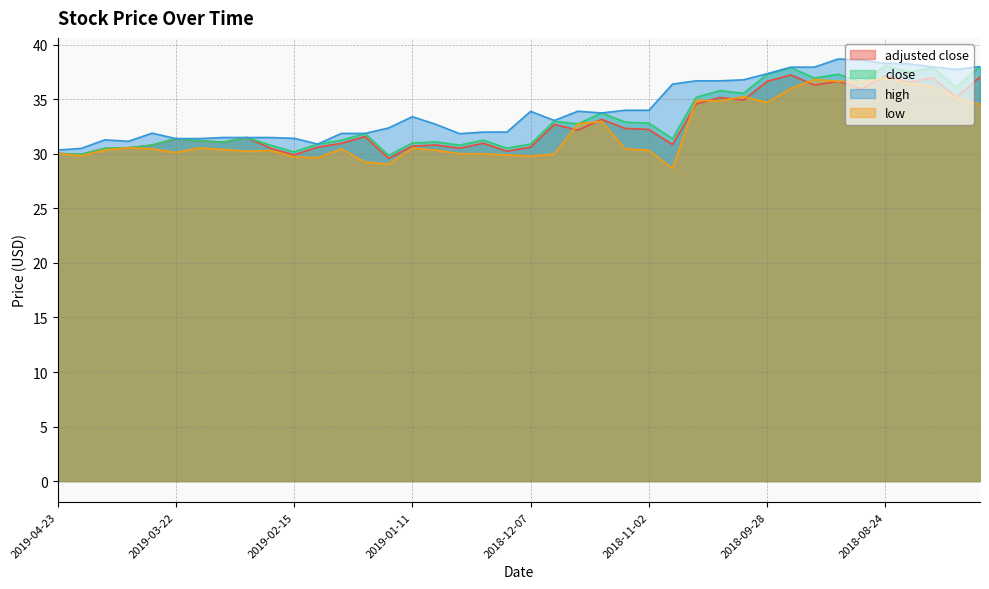

True or false: adjusted close and high intersect in this chart.

False